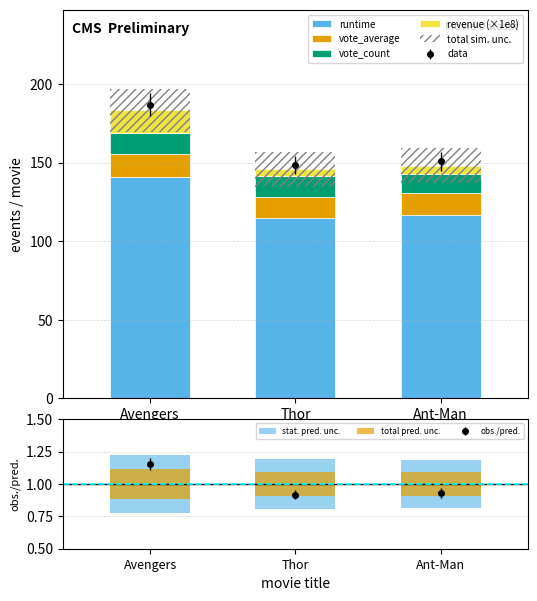

Which category has the highest value in the vote_count series?

Avengers